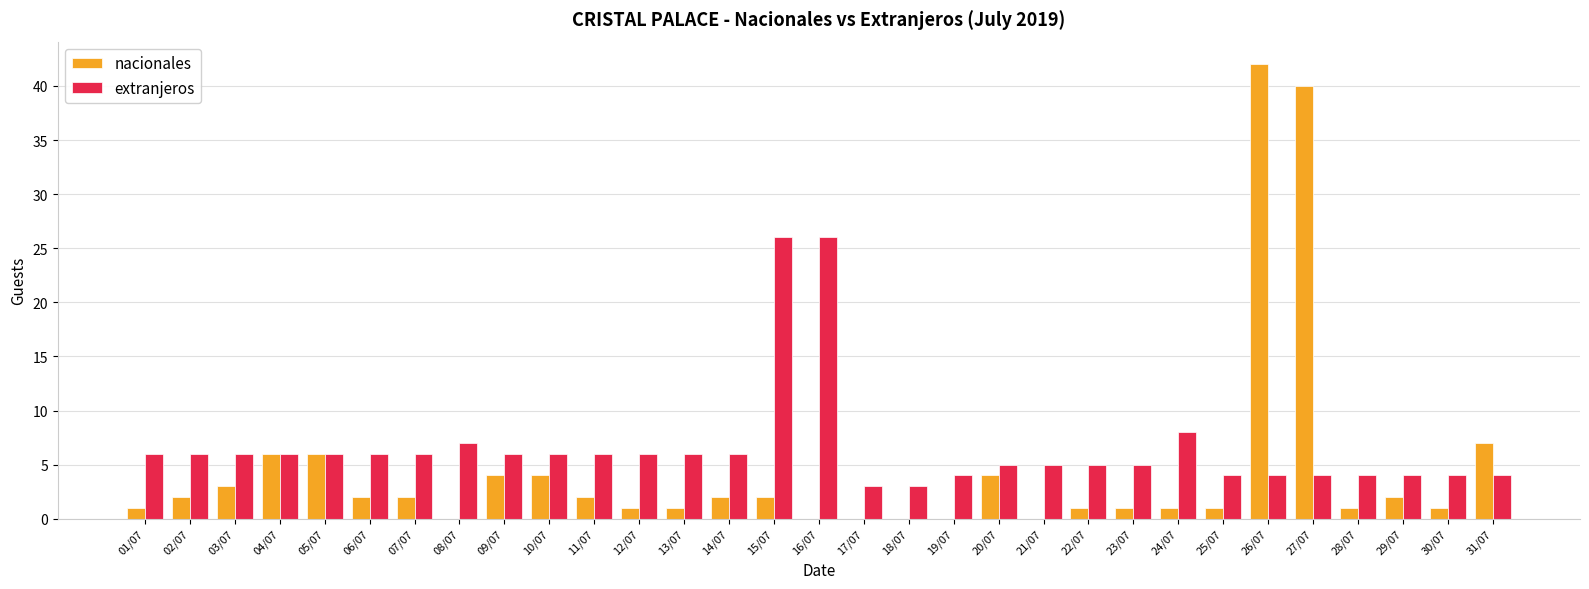

Which series has the largest range (max minus min)?

nacionales